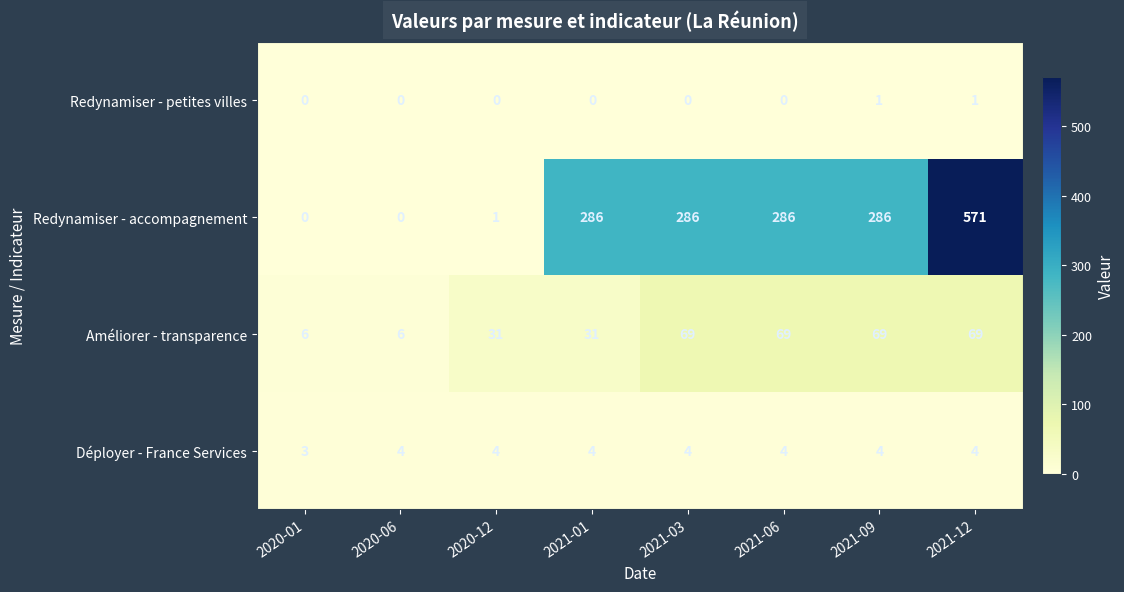

Rank the series at 2021-01 from highest to lowest value.

Redynamiser - accompagnement, Améliorer - transparence, Déployer - France Services, Redynamiser - petites villes